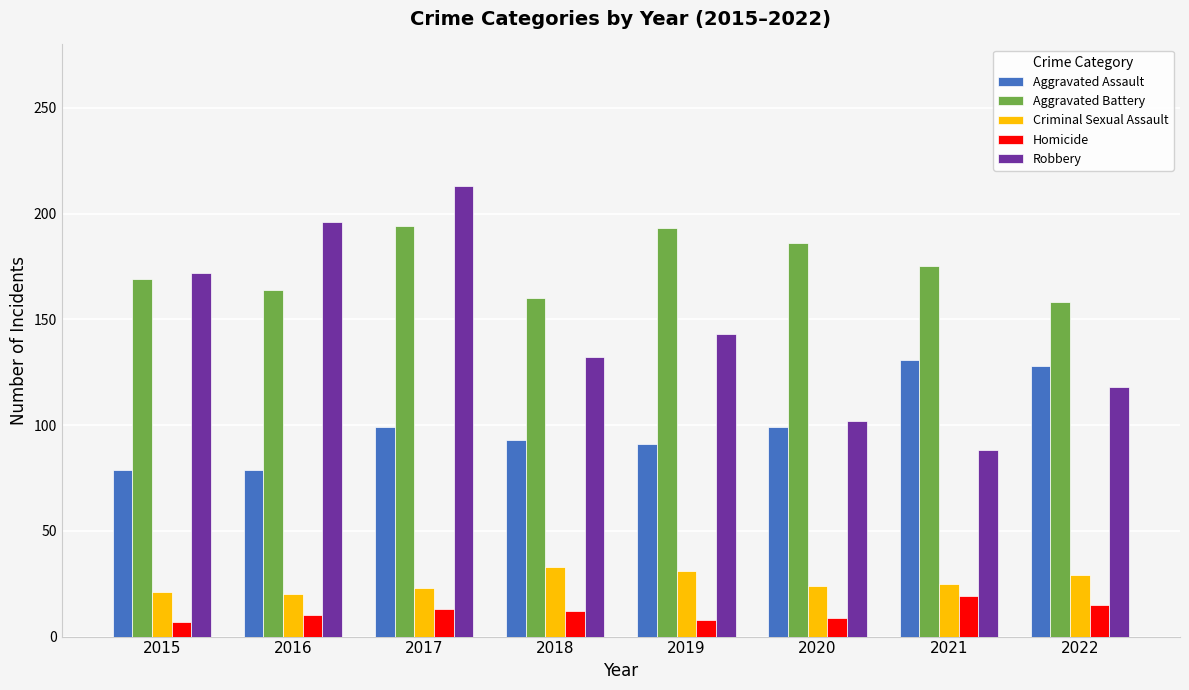

What is the greatest value displayed?

213